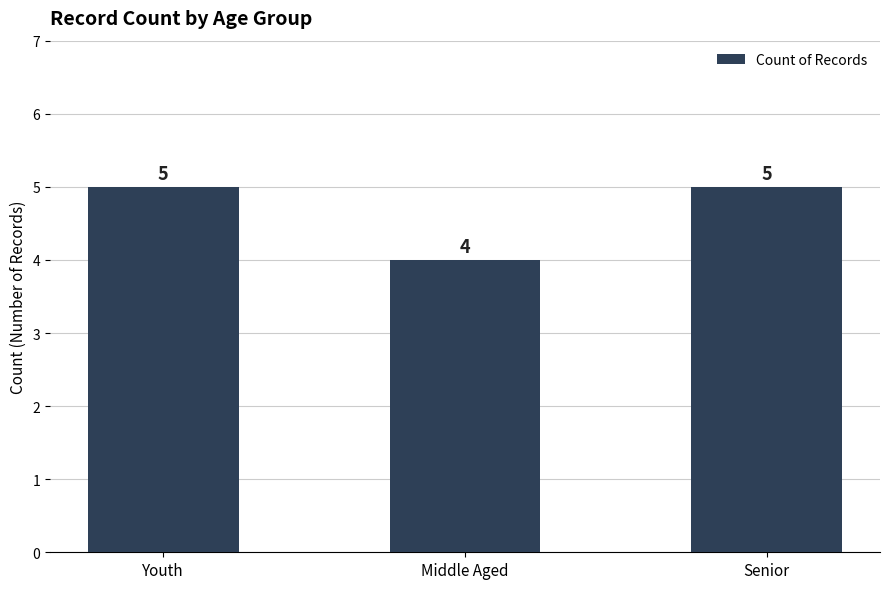

What is the sum of all values?

14